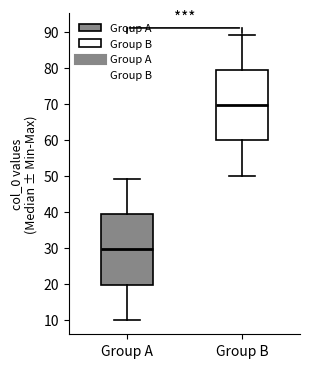

Reading left to right, read every box against the y-axis: the position of its median line, the range the box covers, and the ends of its whiskers. The values are not printed on the chart, so give them approximately, as read against the axis.

Group A: median 30, box 20 to 39, whiskers 10 to 49
Group B: median 70, box 60 to 79, whiskers 50 to 89